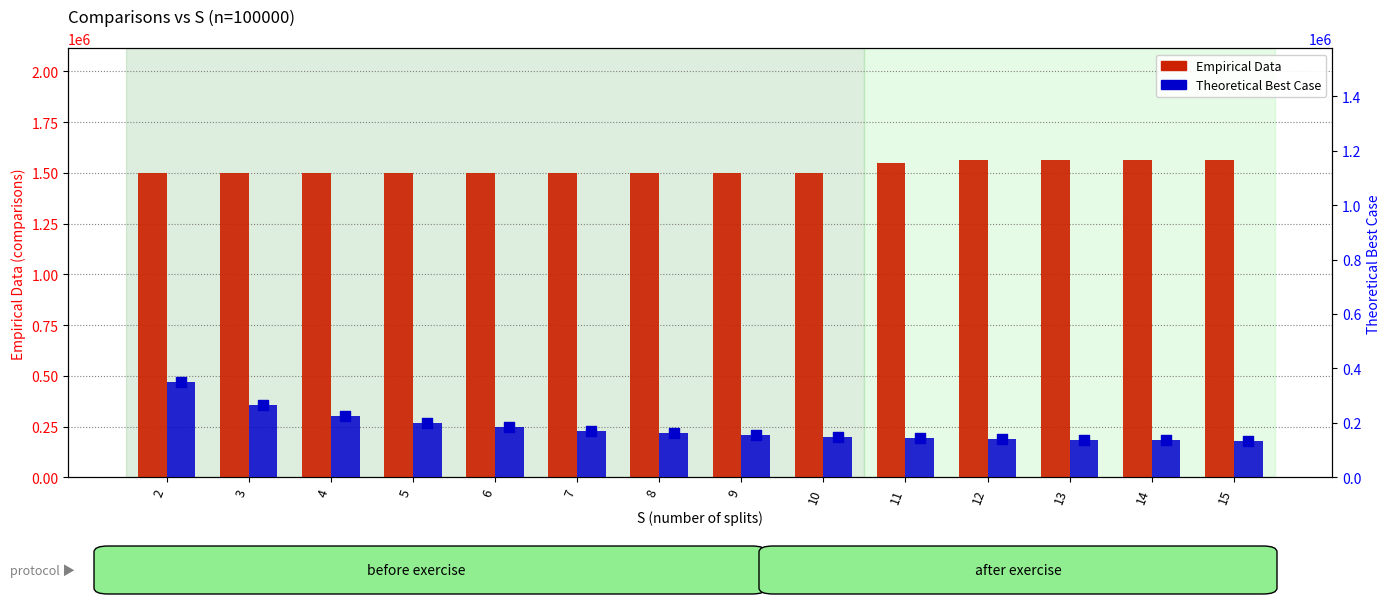

Which series has the largest total across all categories?

Empirical Data